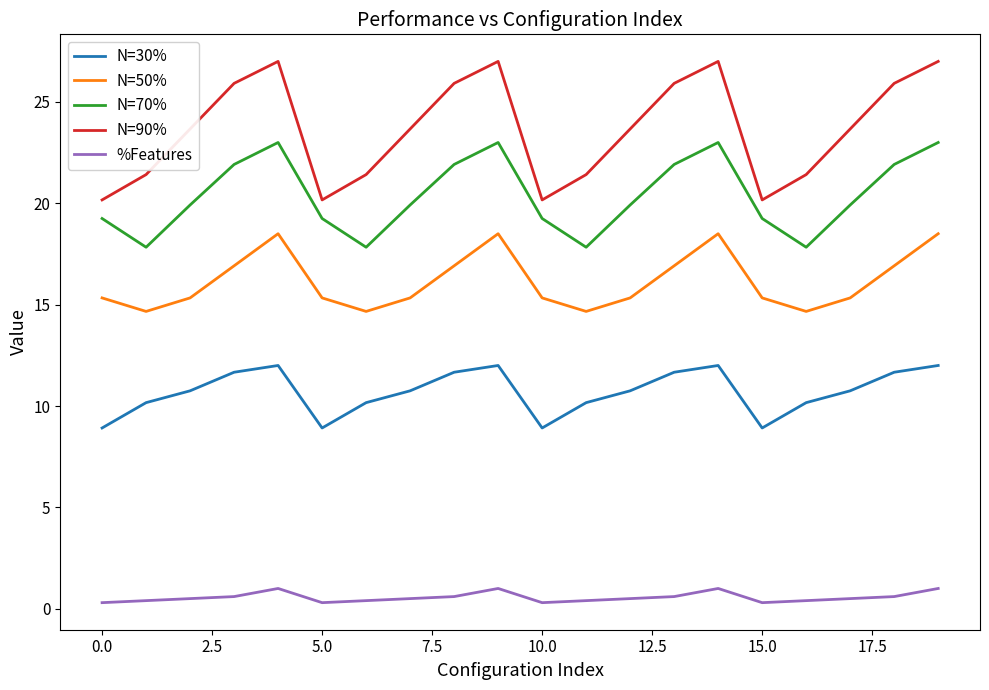

Rank the series by their maximum value, from lowest to highest.

%Features, N=30%, N=50%, N=70%, N=90%